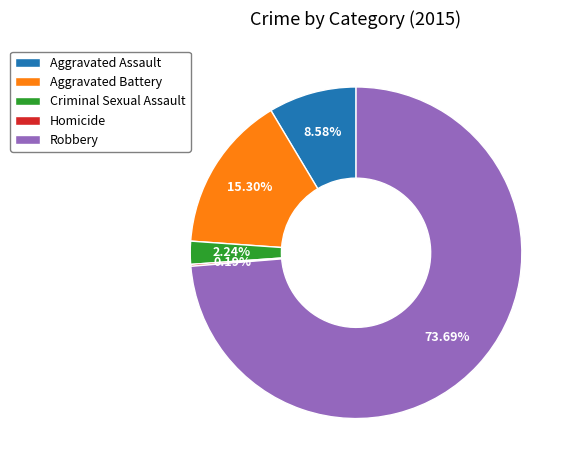

Is there a majority slice in this chart?

Yes